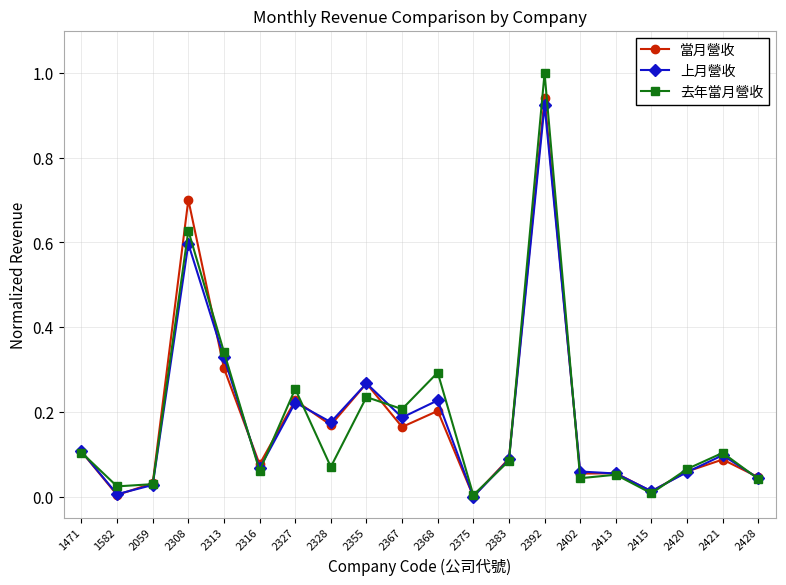

Between 2308 and 2355, which series saw the biggest shift?

當月營收